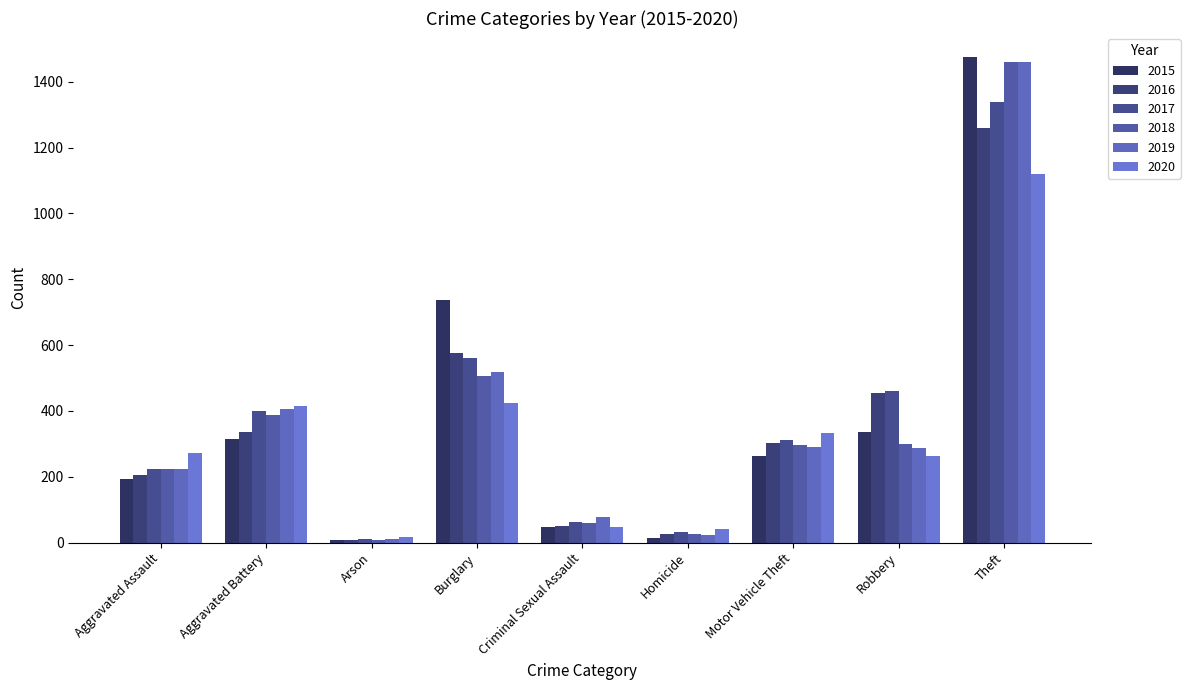

Where is 2015 nearest to the value 741?

Burglary